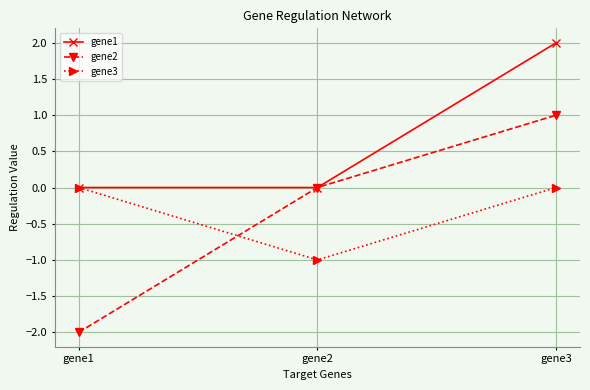

Rank the categories by gene2 value from highest to lowest.

gene3, gene2, gene1